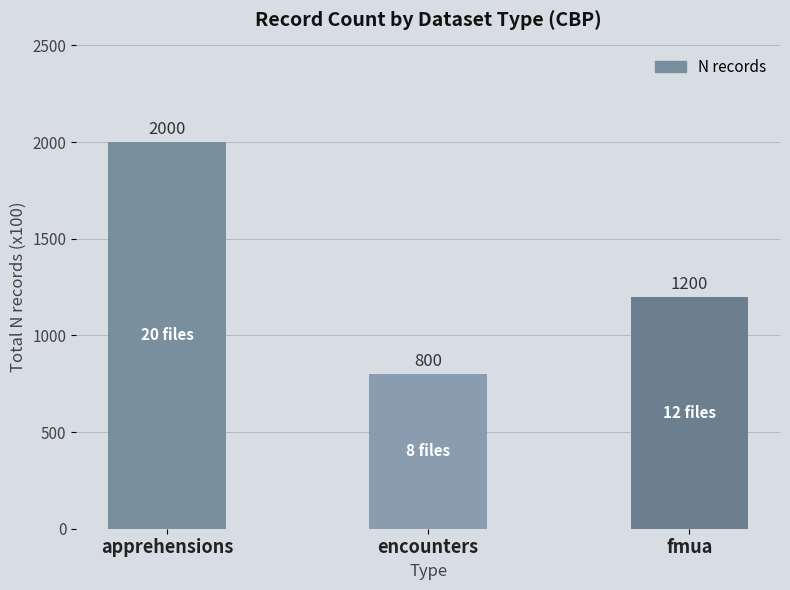

How many distinct data groups are displayed?

1